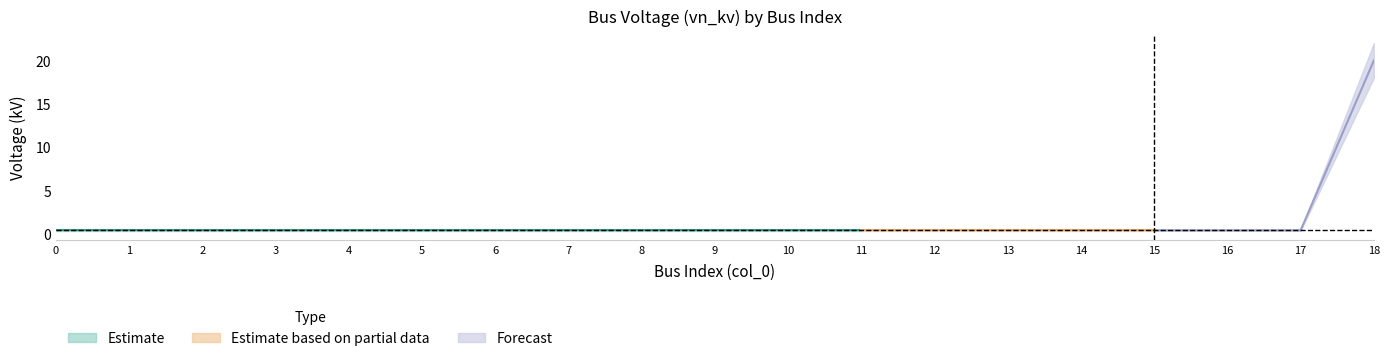

What is the sum of the values at 13 and 1?

0.8